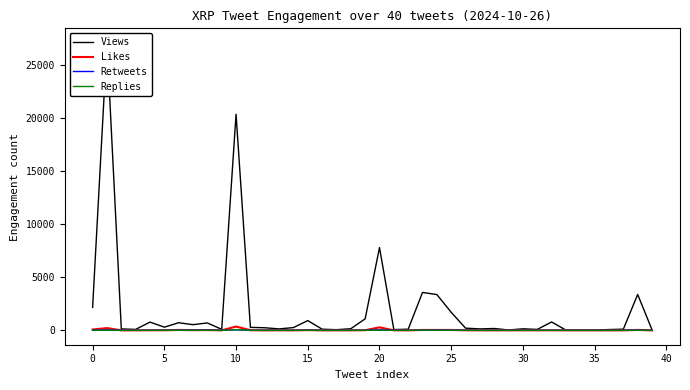

How many lines are shown in the chart?

4